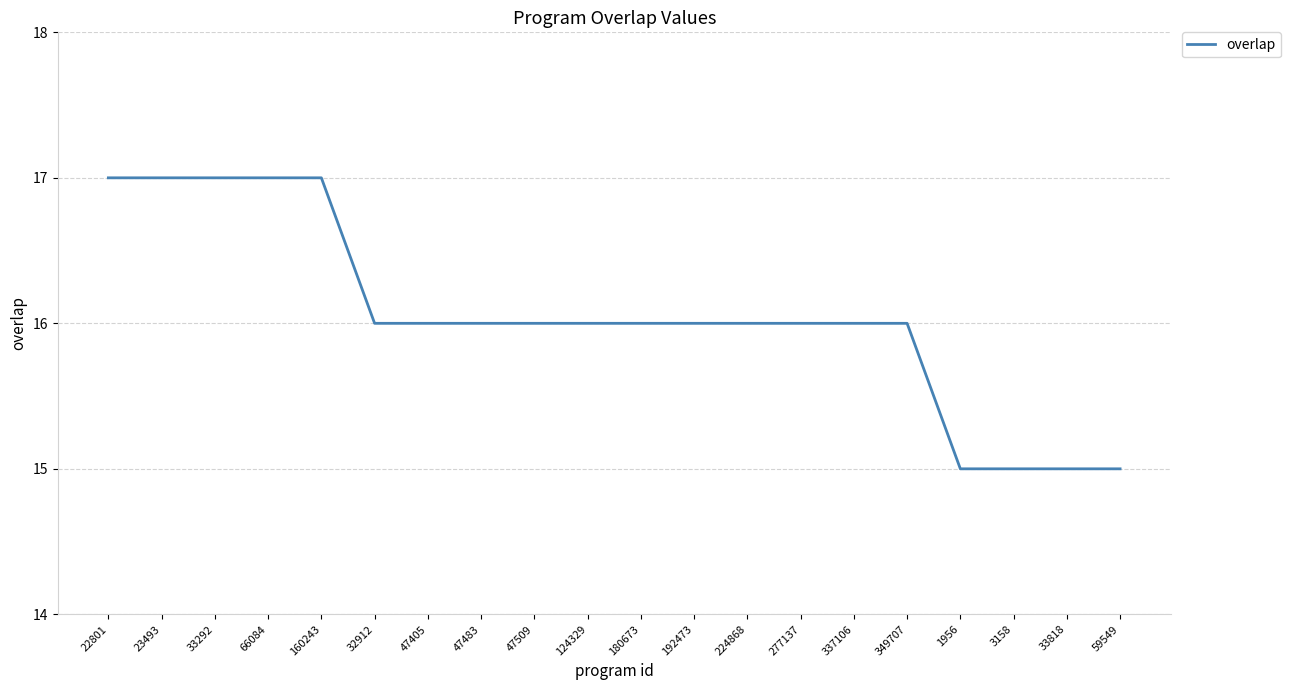

Reading left to right, what are all the values shown in this chart?

22801=17	23493=17	33292=17	66084=17	160243=17	32912=16	47405=16	47483=16	47509=16	124329=16	180673=16	192473=16	224868=16	277137=16	337106=16	349707=16	1956=15	3158=15	33818=15	59549=15